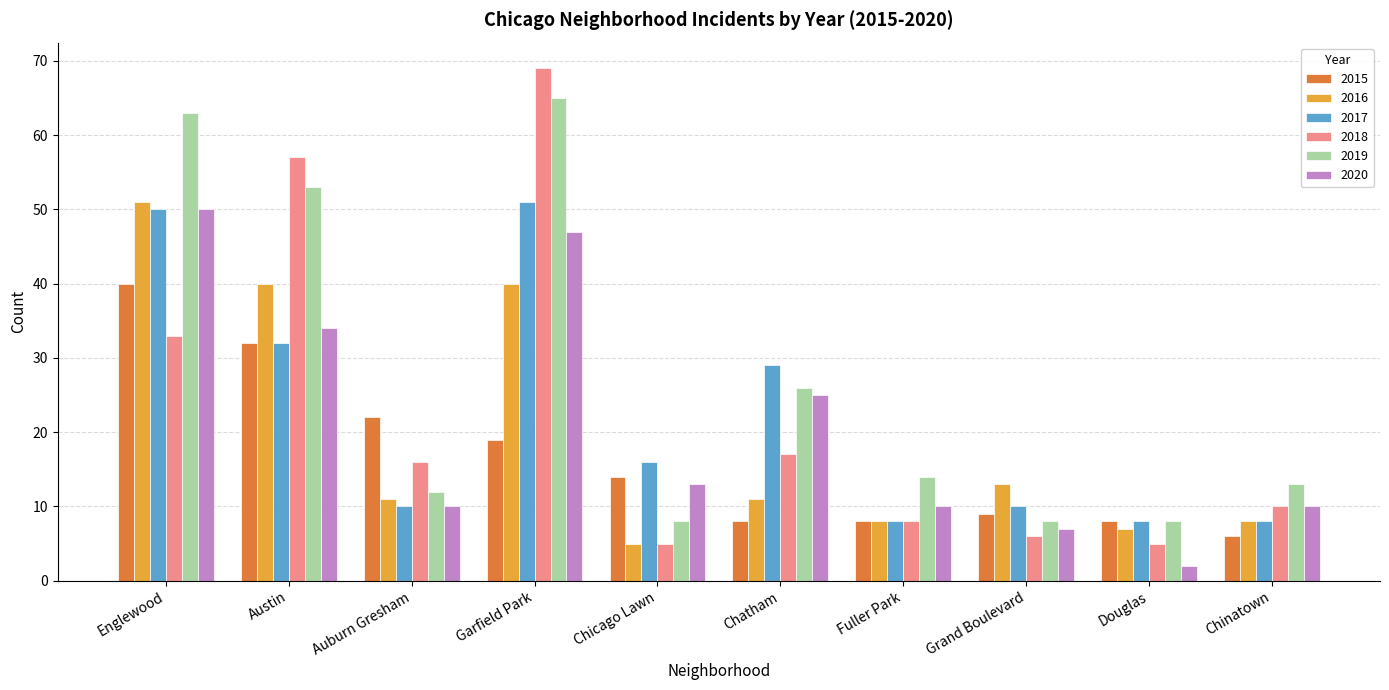

What is the difference between the 2019 values at Garfield Park and Chicago Lawn?

57